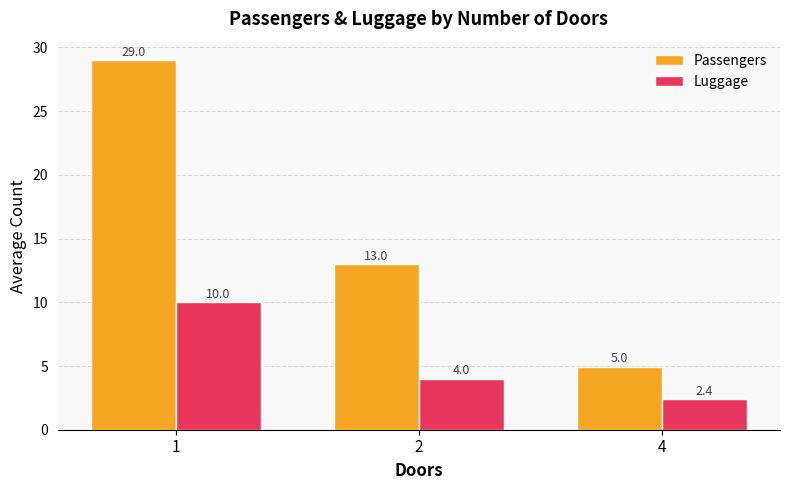

Reading left to right, transcribe all the data shown in this chart.

Passengers: 1=29.0	2=13.0	4=5.0
Luggage: 1=10.0	2=4.0	4=2.4